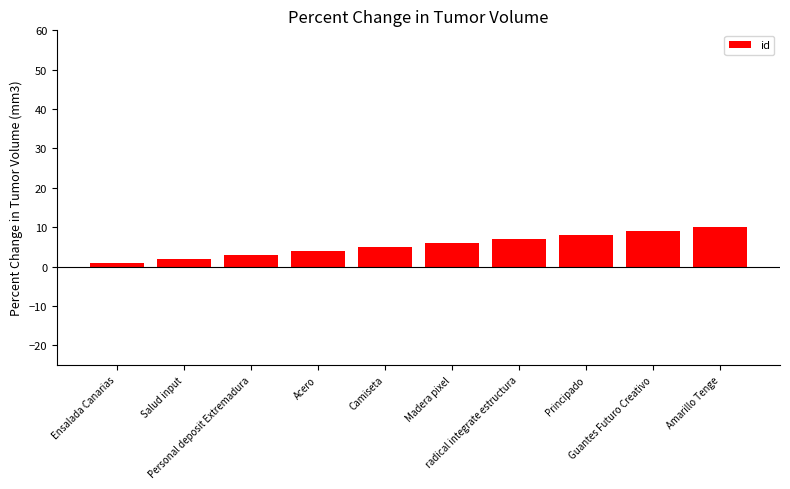

Which label corresponds to the largest value in the chart?

Amarillo Tenge